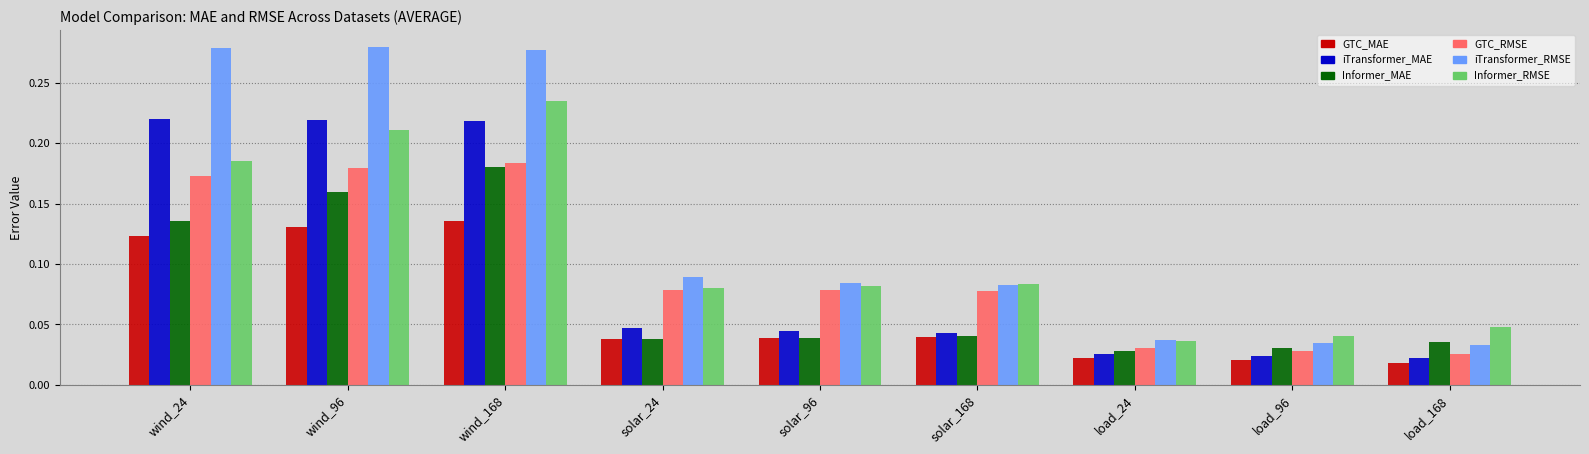

The GTC_MAE series shows 0.1 at solar_168. True or false?

False